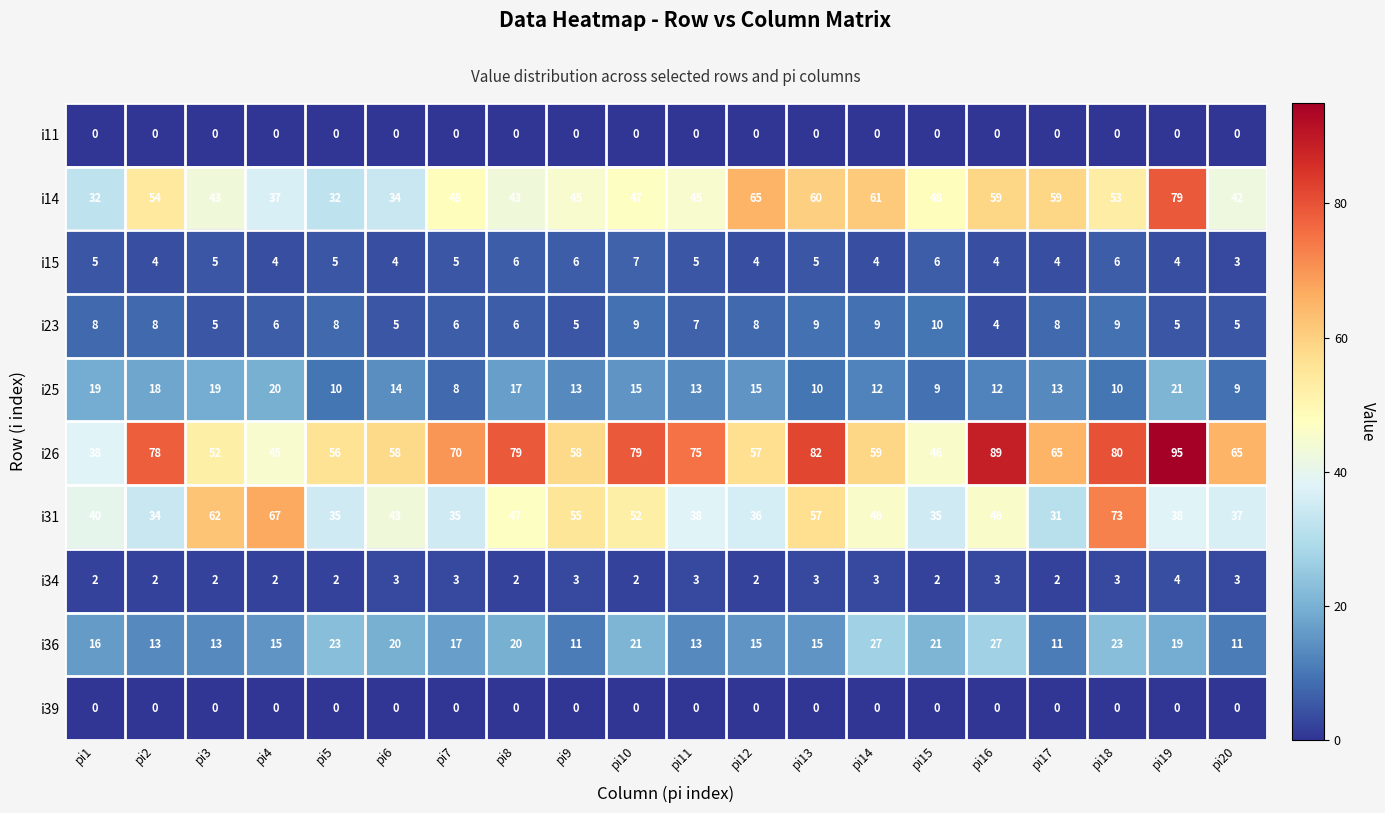

Is it true that i15 equals 6 at pi6?

False